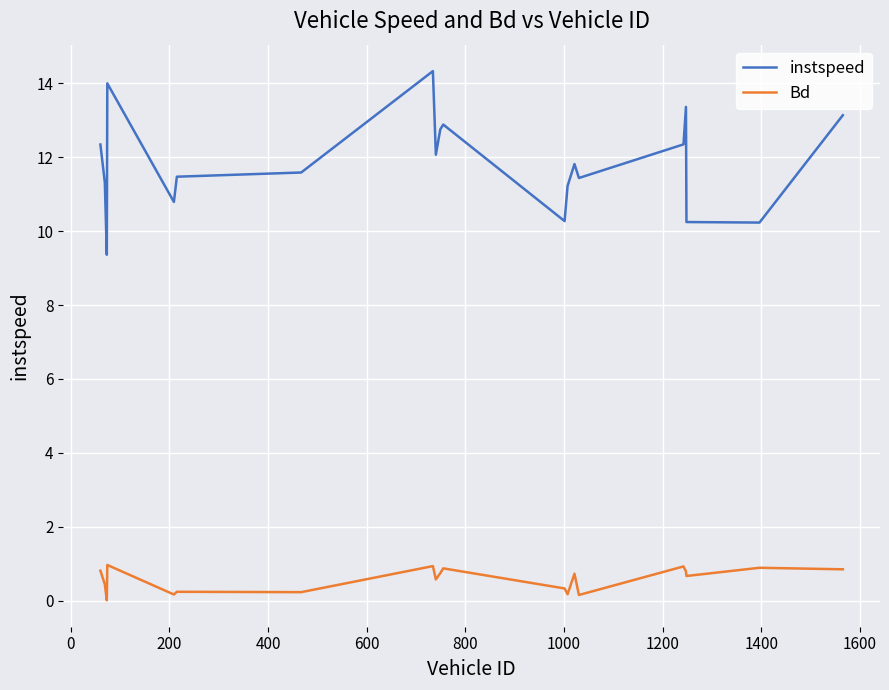

What is the maximum value shown in the chart?

14.3